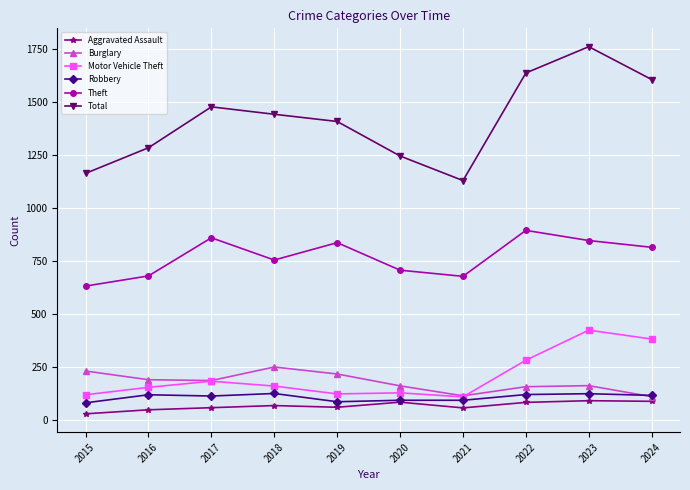

True or false: Motor Vehicle Theft and Theft cross at least once.

False